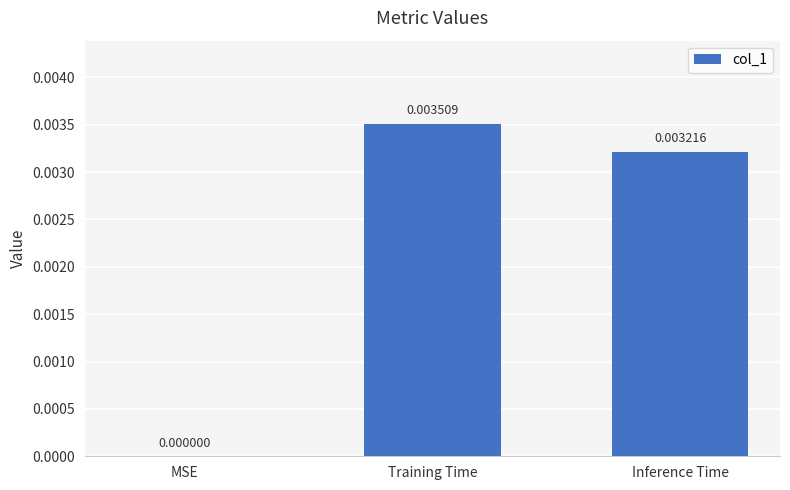

Between Inference Time and Training Time, which is larger?

Training Time